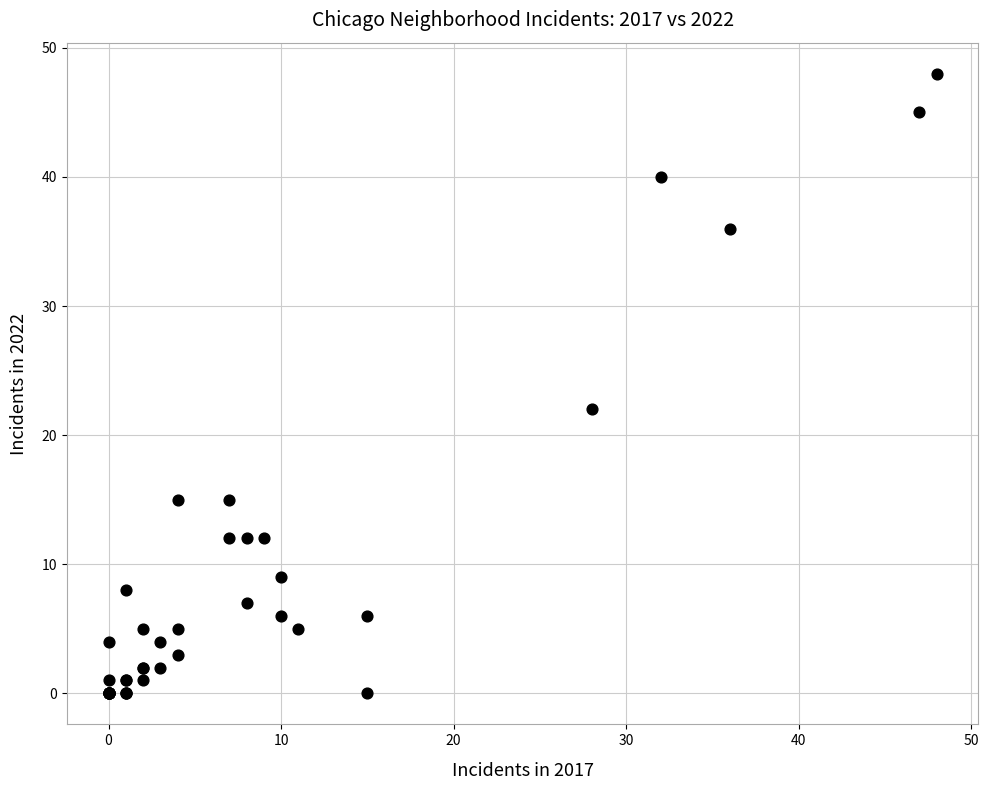

What Y value in the scatter plot is closest to 24?

22